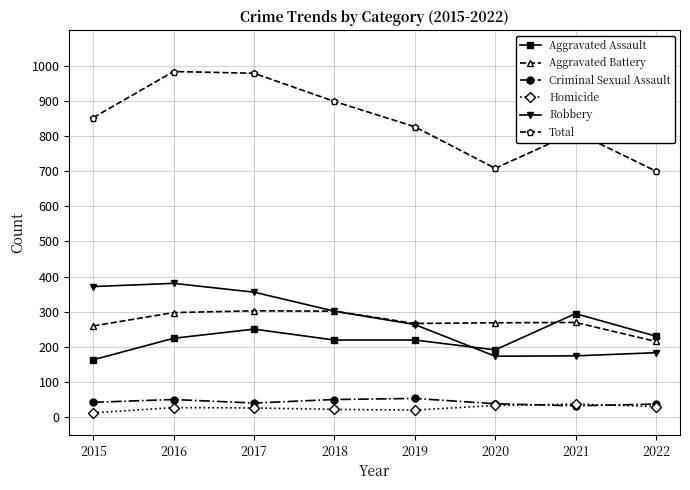

Which series changed the most between 2017 and 2019?

Total